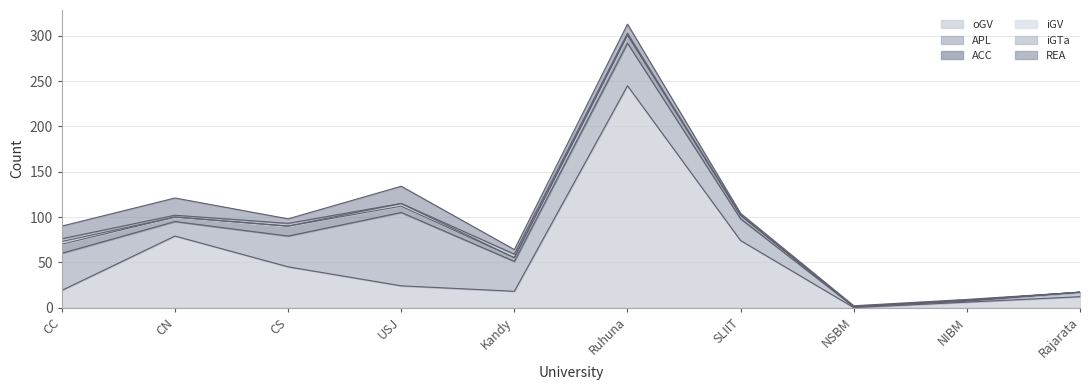

Which series has the widest spread of values?

oGV